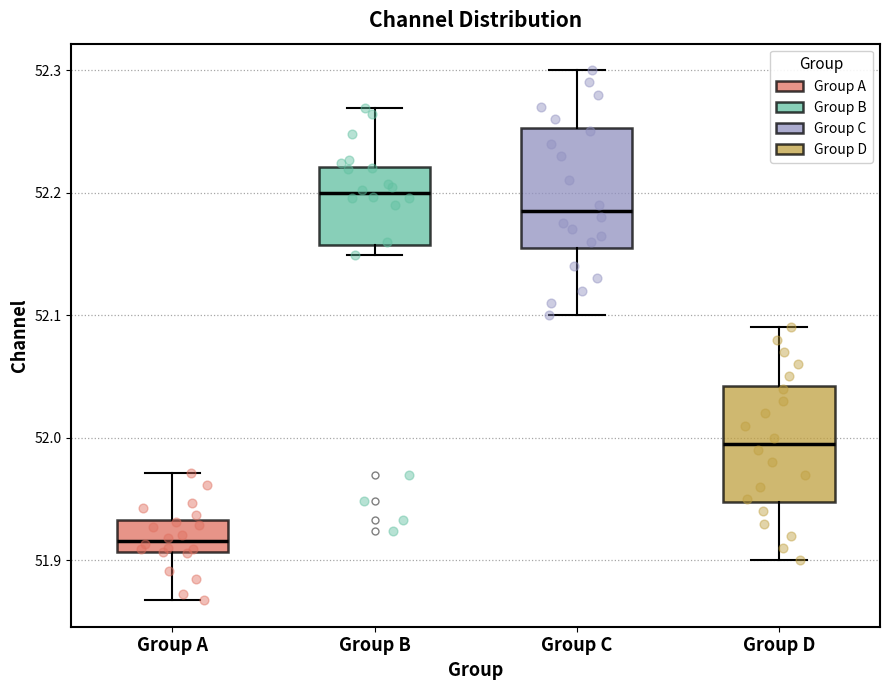

Reading left to right, read every box against the y-axis: the position of its median line, the range the box covers, and the ends of its whiskers. The values are not printed on the chart, so give them approximately, as read against the axis.

Group A: median 51.92, box 51.91 to 51.93, whiskers 51.87 to 51.97
Group B: median 52.20, box 52.16 to 52.22, whiskers 52.15 to 52.27
Group C: median 52.19, box 52.16 to 52.25, whiskers 52.10 to 52.30
Group D: median 52.00, box 51.95 to 52.04, whiskers 51.90 to 52.09